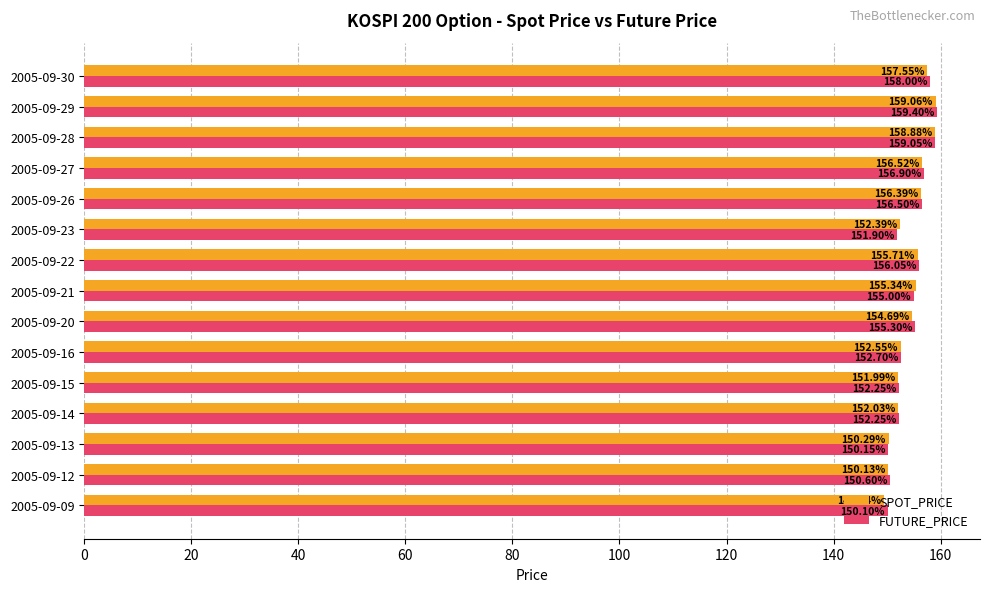

List the labels in order of SPOT_PRICE value, largest first.

2005-09-29, 2005-09-28, 2005-09-30, 2005-09-27, 2005-09-26, 2005-09-22, 2005-09-21, 2005-09-20, 2005-09-16, 2005-09-23, 2005-09-14, 2005-09-15, 2005-09-13, 2005-09-12, 2005-09-09